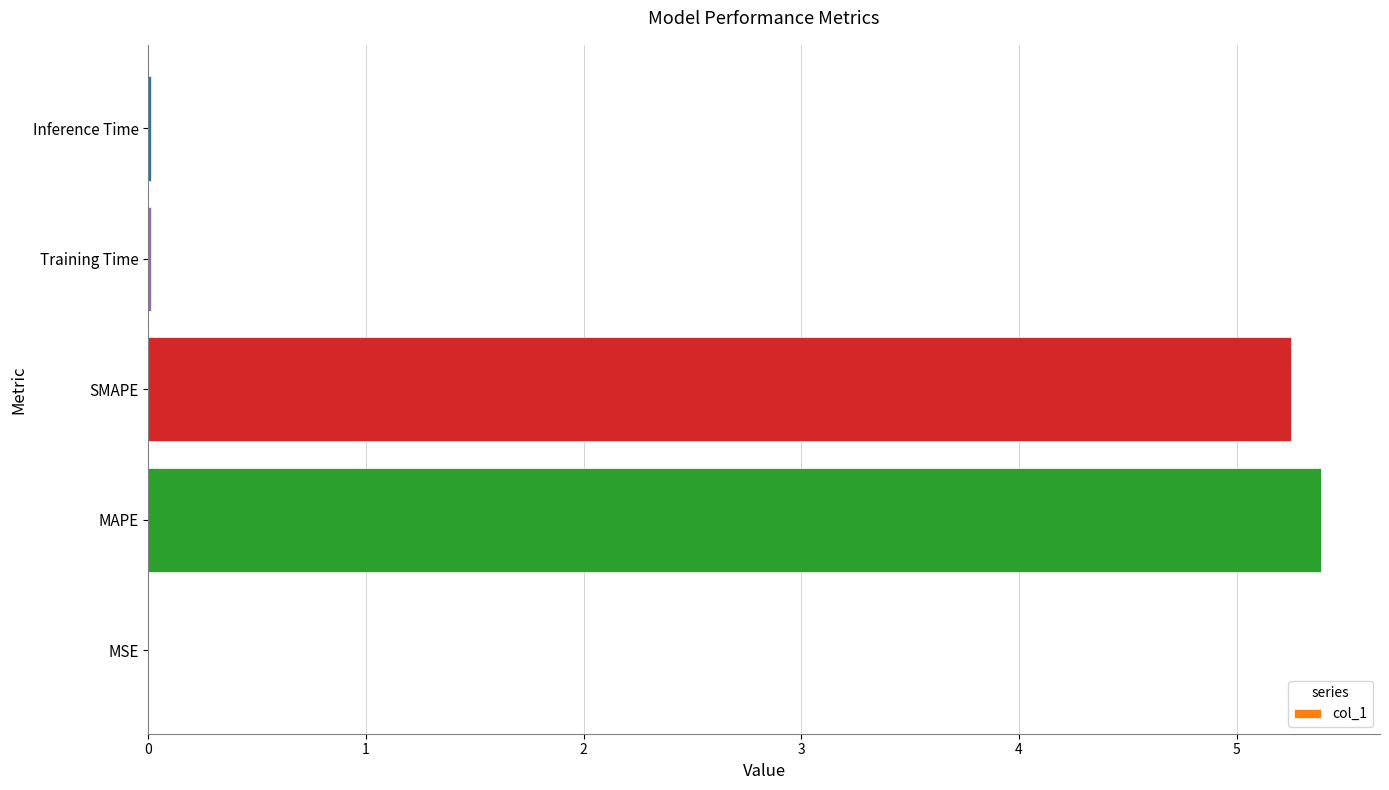

The chart shows a value of 0.0 at MSE. True or false?

True